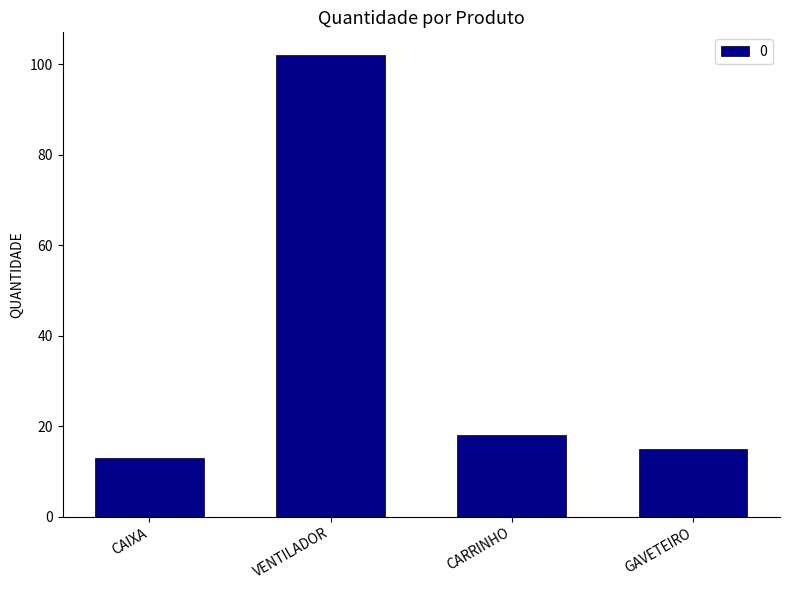

Reading left to right, what are all the values shown in this chart?

13	102	18	15